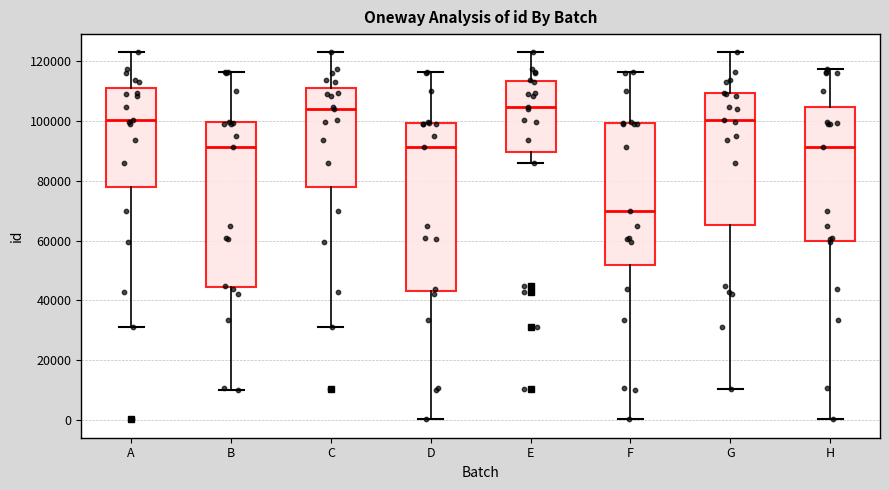

Reading left to right, transcribe this box plot: for each box, give where its median line is, the range the box spans, and where its two whiskers end, as read against the y-axis. The values are not printed on the chart, so give them approximately, as read against the axis.

A: median 100000, box 78000 to 112000, whiskers 32000 to 122000
B: median 92000, box 44000 to 100000, whiskers 10000 to 116000
C: median 104000, box 78000 to 112000, whiskers 32000 to 122000
D: median 92000, box 44000 to 100000, whiskers 0 to 116000
E: median 104000, box 90000 to 114000, whiskers 86000 to 122000
F: median 70000, box 52000 to 100000, whiskers 0 to 116000
G: median 100000, box 66000 to 110000, whiskers 10000 to 122000
H: median 92000, box 60000 to 104000, whiskers 0 to 118000